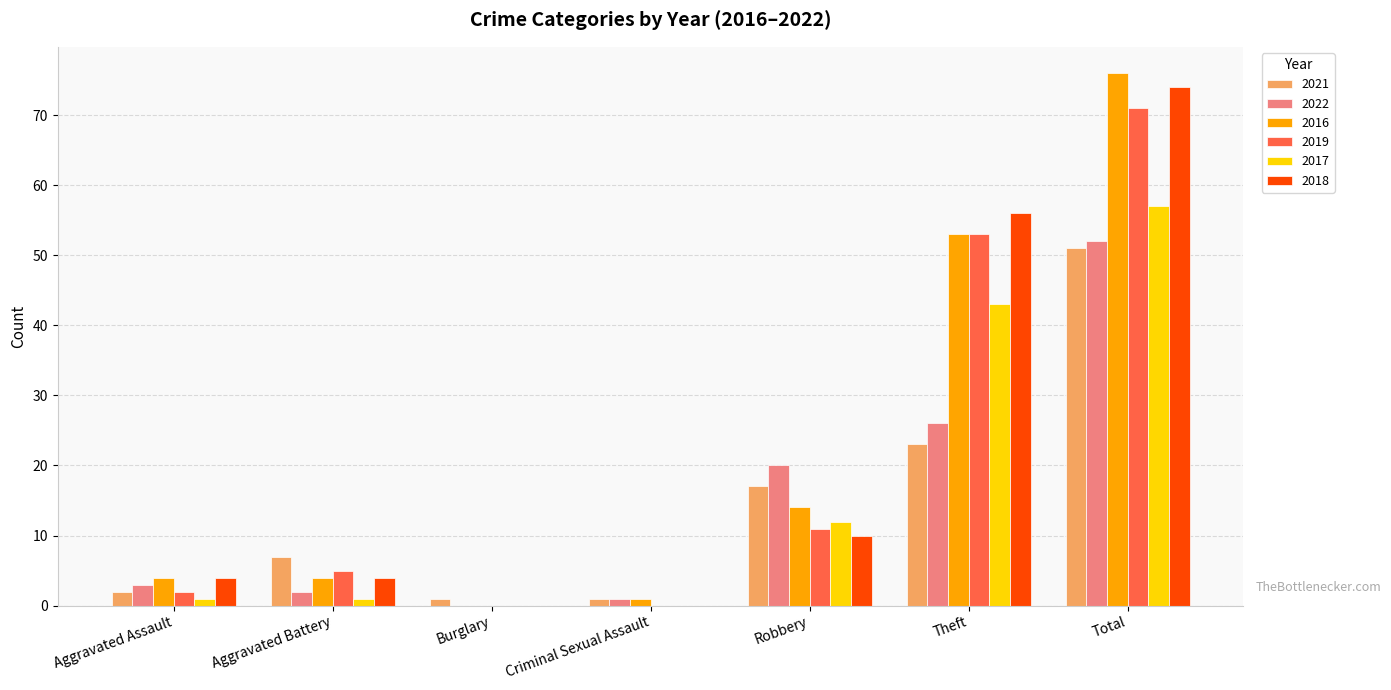

Are the bars horizontal?

No